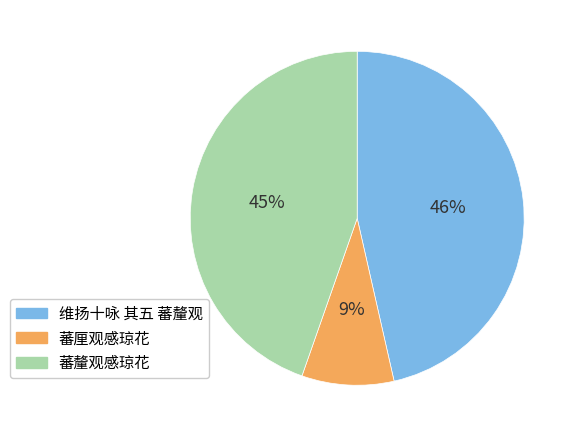

Between 蕃釐观感琼花 and 蕃厘观感琼花, which is larger?

蕃釐观感琼花